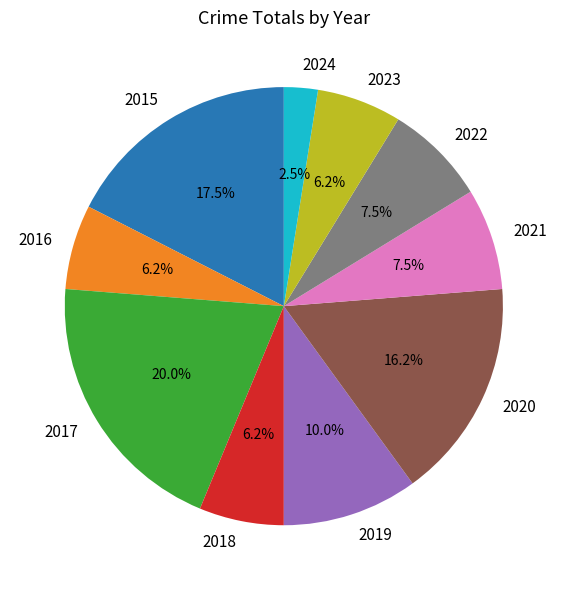

What percentage is NOT represented by 2015?

82.5%